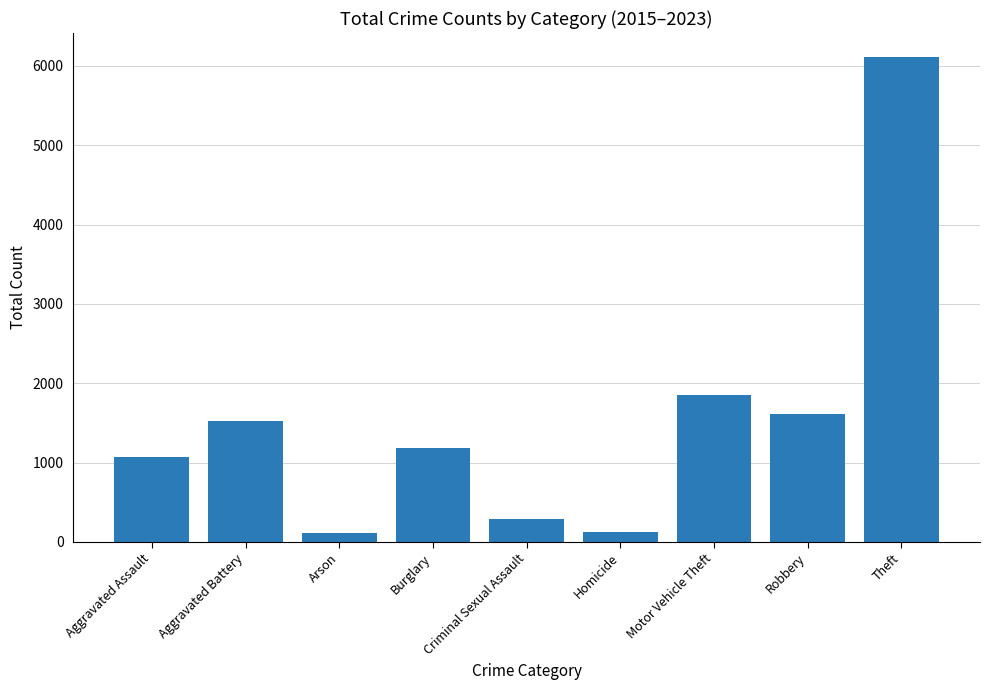

What is the change in value from Aggravated Assault to Arson?

-961